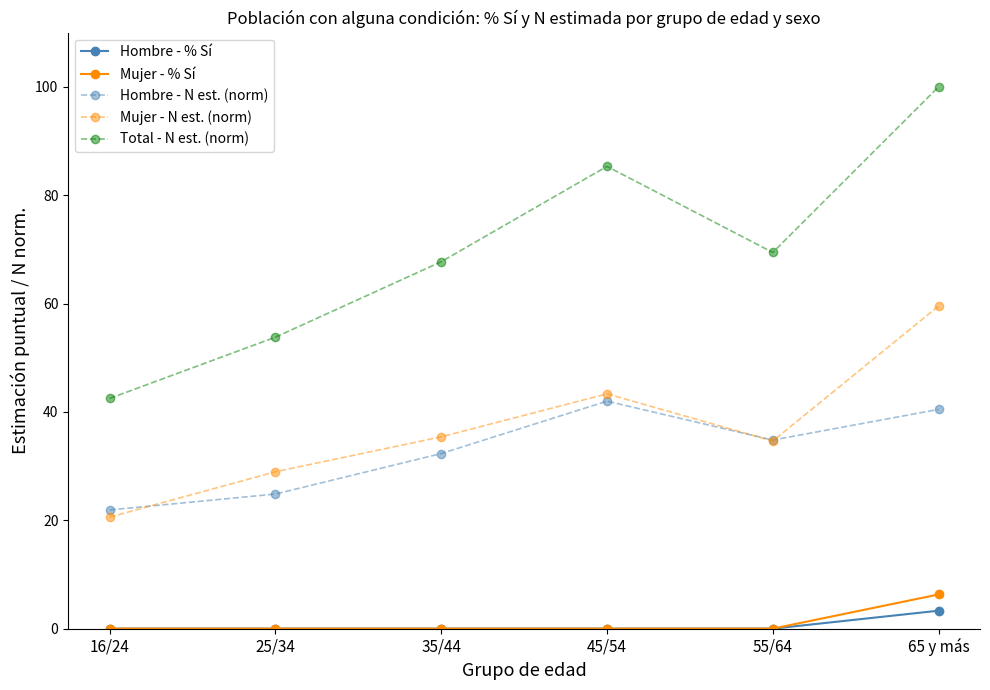

True or false: Total - N est. (norm) and Hombre - % Sí intersect in this chart.

False